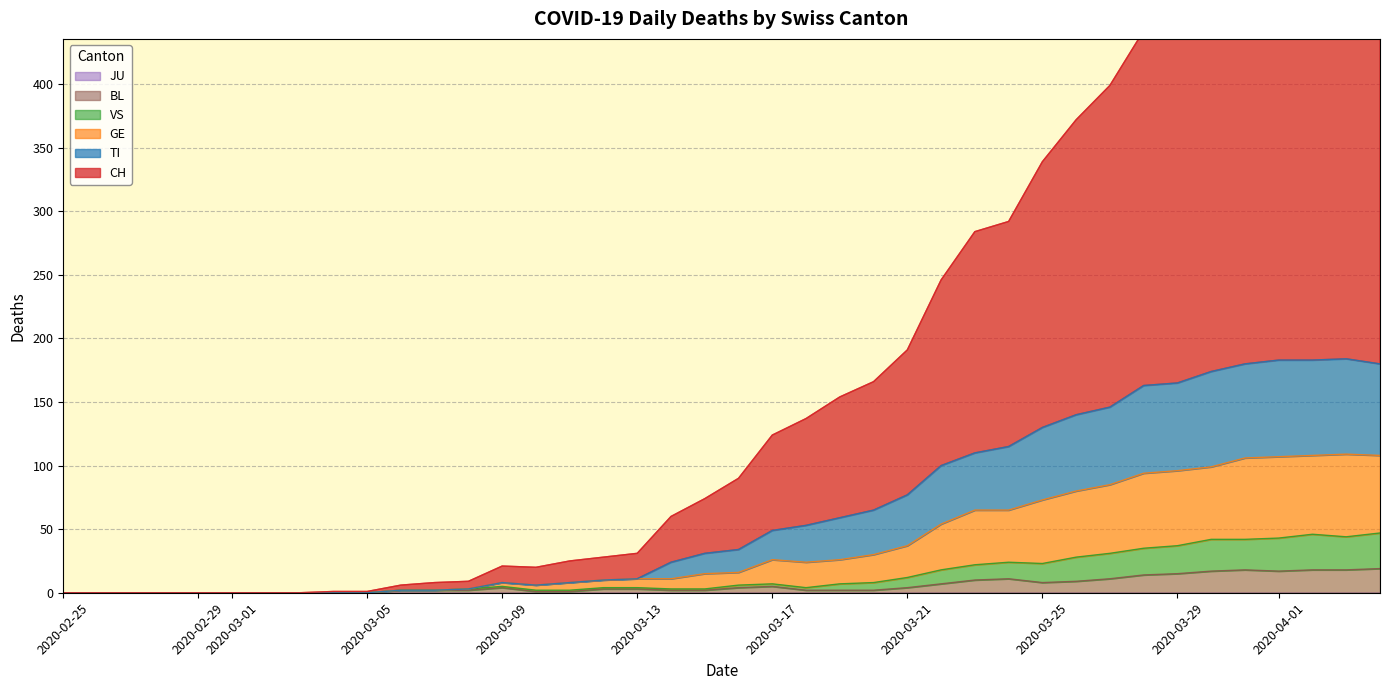

List the series in order of their peak value, highest first.

CH, TI, GE, VS, BL